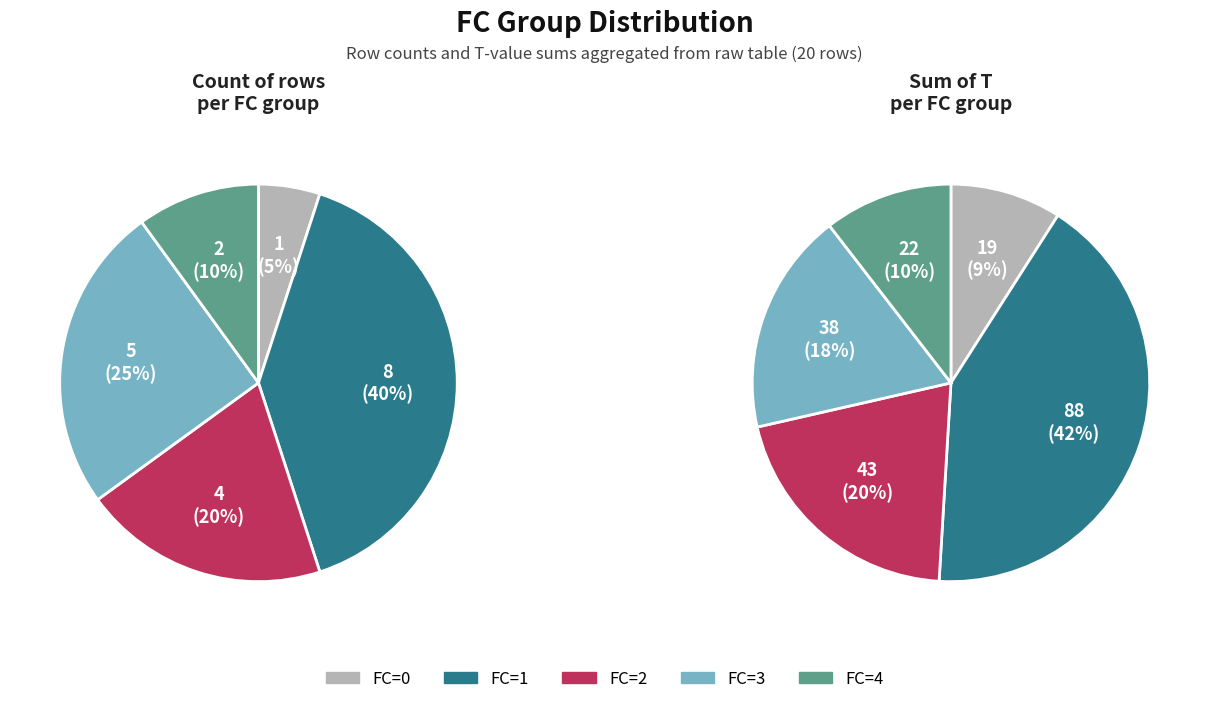

Rank the series by their average value, from highest to lowest.

T_sums, FC_counts